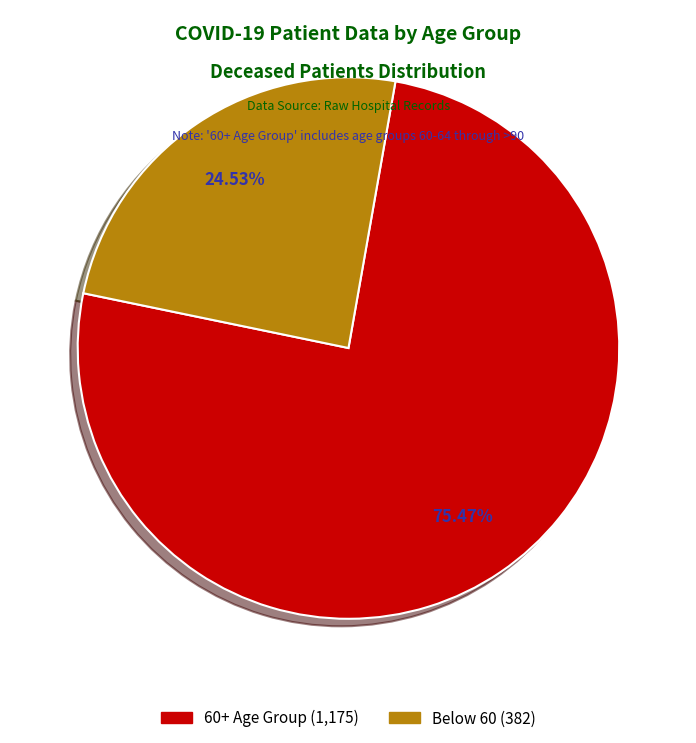

Is there any slice that represents more than half of the pie?

Yes